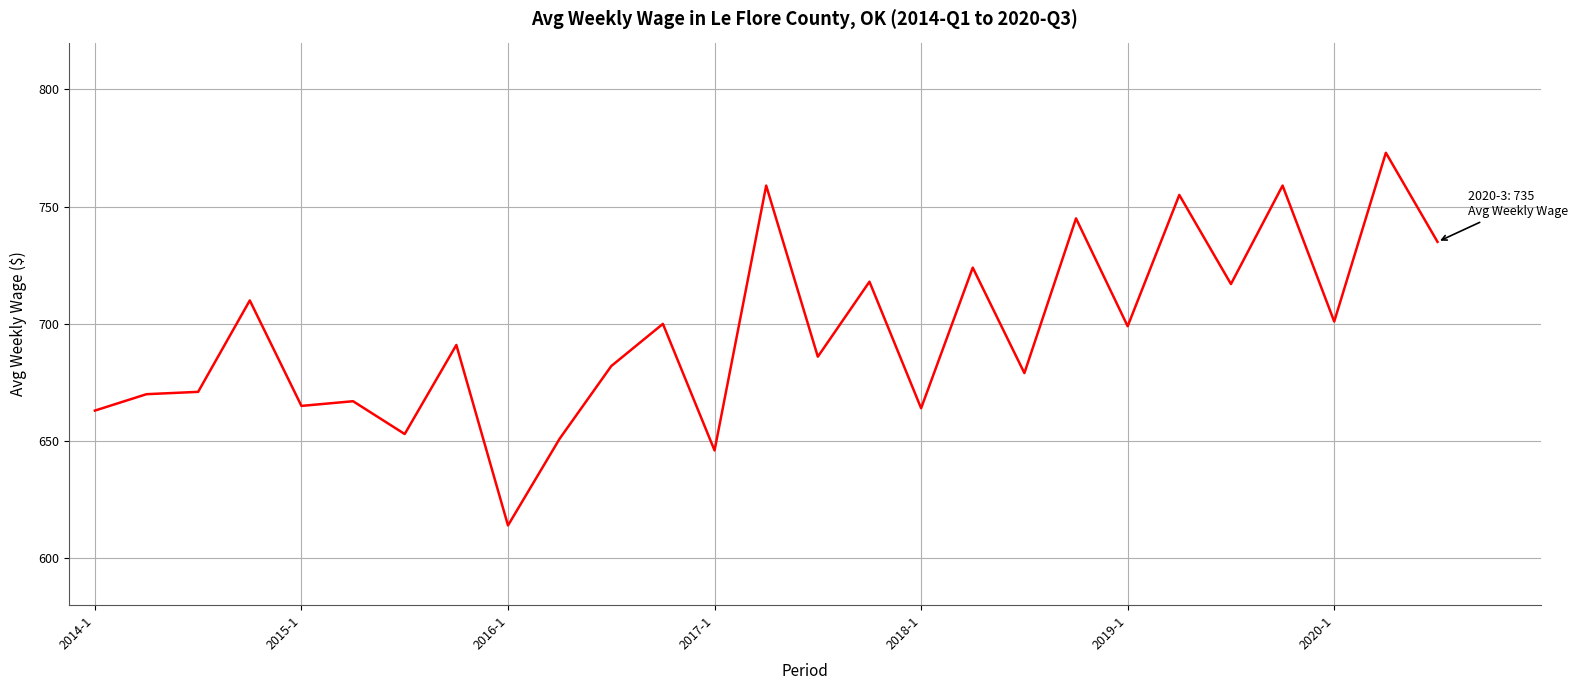

What is the smallest value displayed?

614